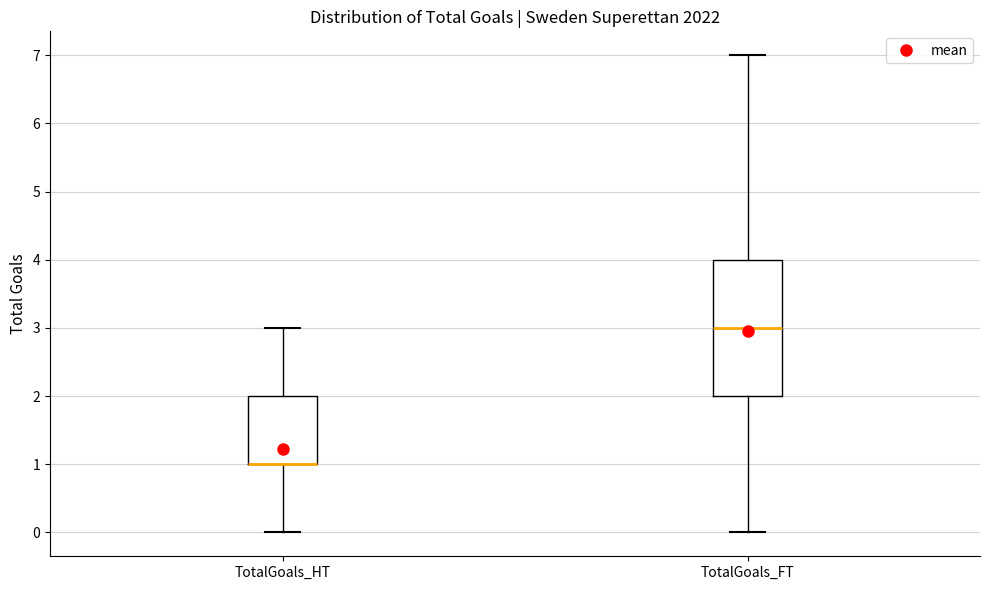

Where does the lower whisker of the box for TotalGoals_FT end on the y-axis? The values are not printed on the chart, so give them approximately, as read against the axis.

0